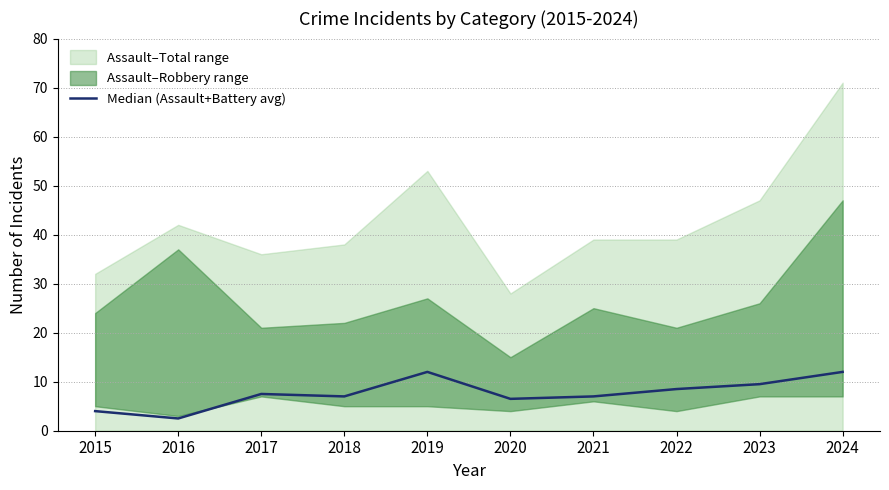

Is it true that the value at 2016 is 2.5?

True